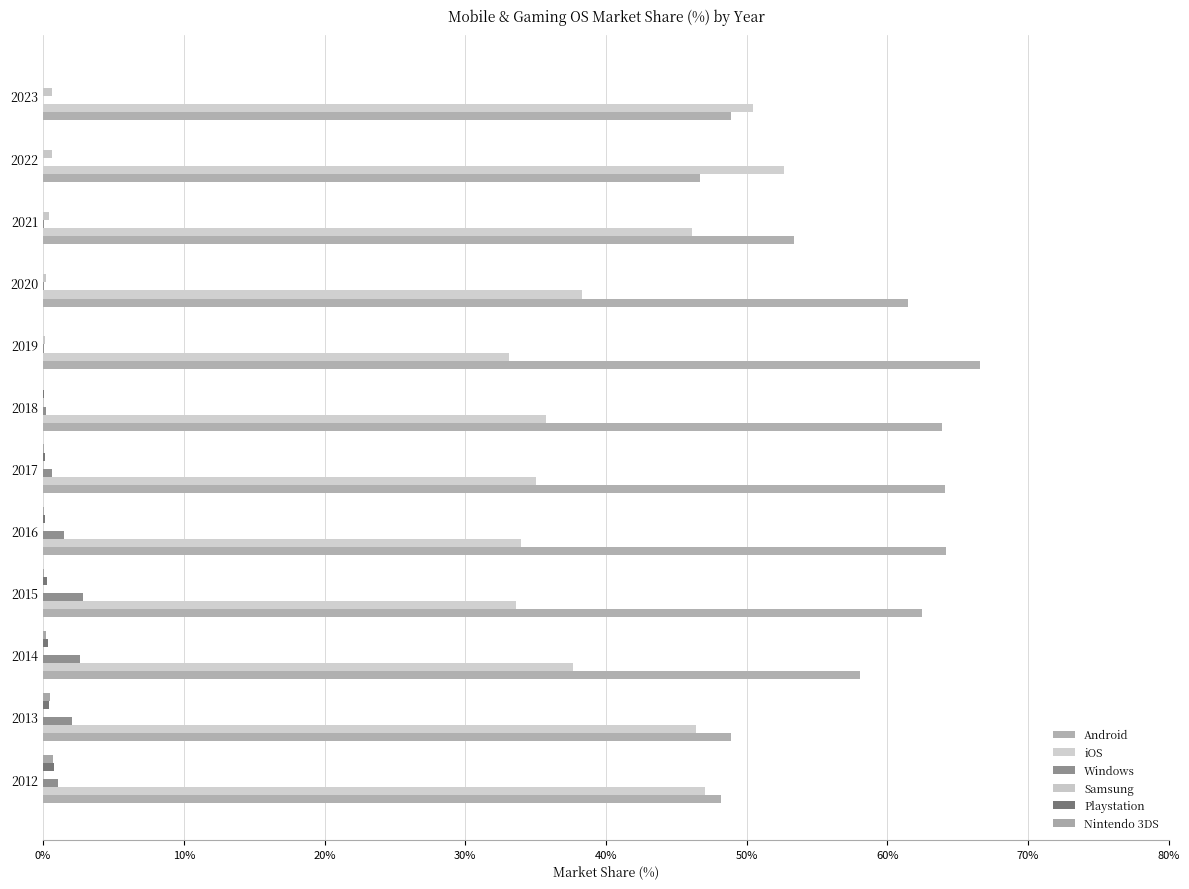

Reading left to right, list all the values displayed in this chart.

Android: 48.1	48.9	58.0	62.5	64.2	64.1	63.9	66.6	61.5	53.4	46.7	48.9
iOS: 47.0	46.4	37.7	33.6	33.9	35.0	35.7	33.1	38.3	46.1	52.6	50.4
Windows: 1.1	2.0	2.6	2.9	1.5	0.6	0.2	0.1	0.0	0.0	0.0	0.0
Samsung: 0.1	0.0	0.0	0.0	0.0	0.1	0.1	0.1	0.2	0.4	0.6	0.6
Playstation: 0.7	0.4	0.4	0.3	0.2	0.1	0.1	0.0	0.0	0.0	0.0	0.0
Nintendo 3DS: 0.7	0.5	0.2	0.1	0.0	0.0	0.0	0.0	0.0	0.0	0.0	0.0